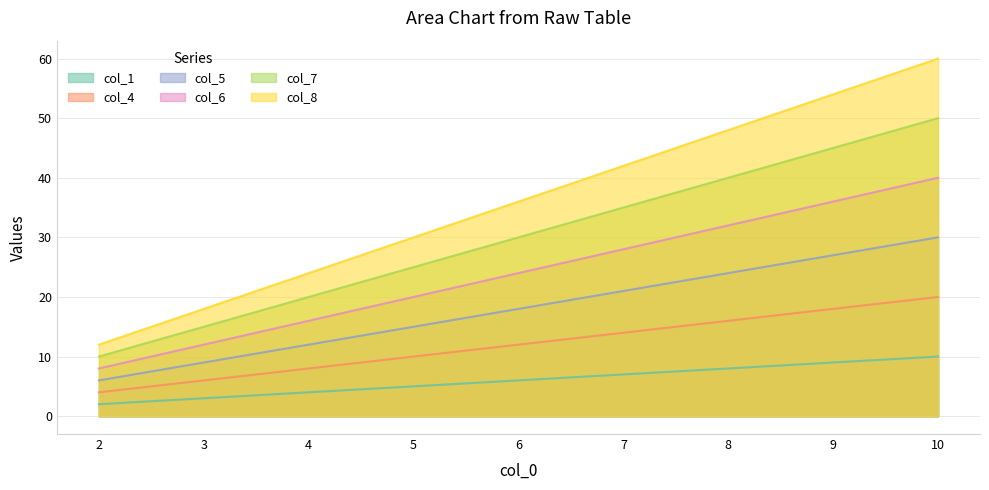

How many values in the col_6 series exceed 24?

4